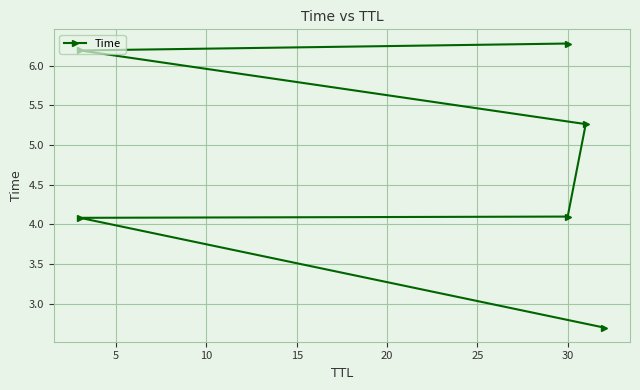

The chart shows a value of 5.8 at 30. True or false?

False